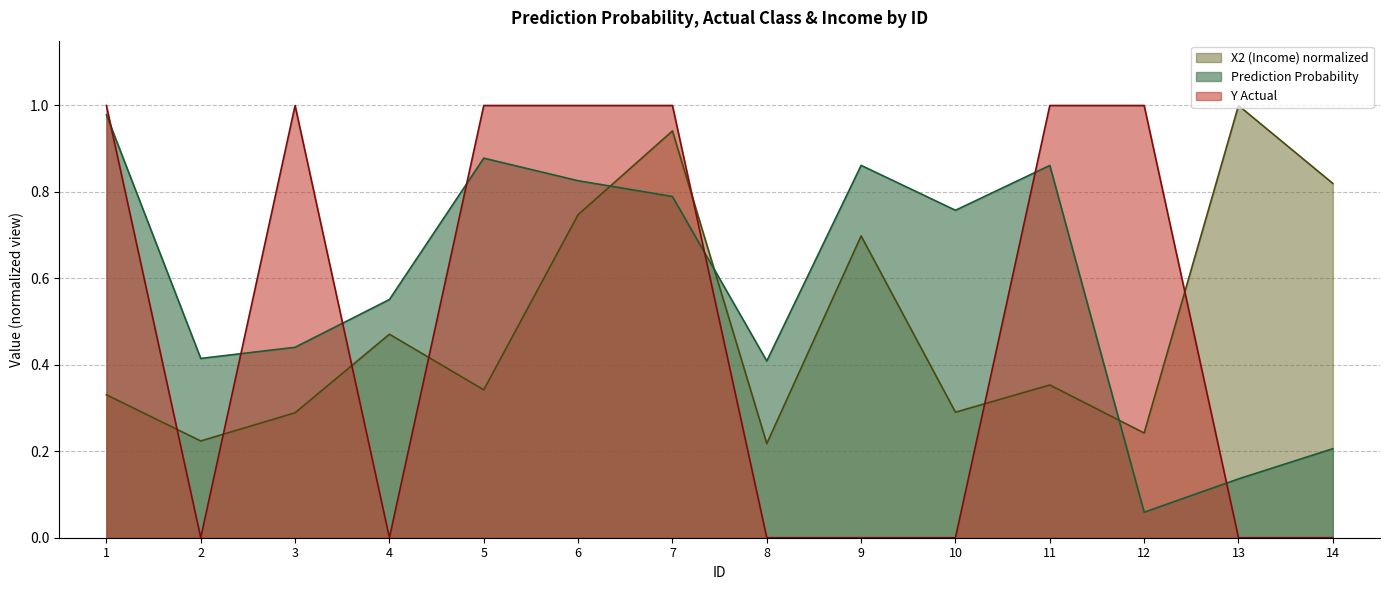

At which label does X2 (Income) reach its peak?

13